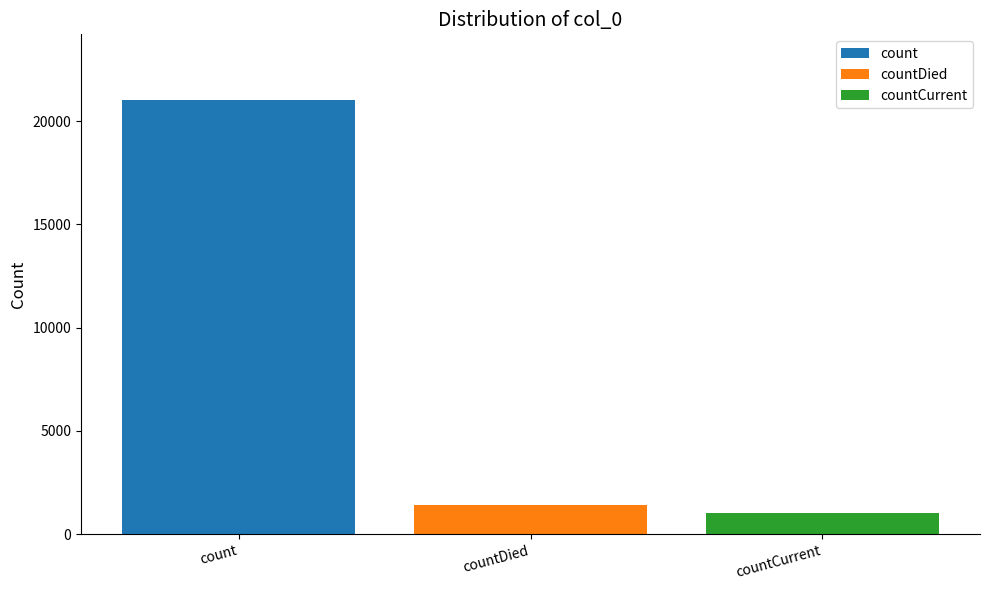

What value does the count series have at countDied?

21050